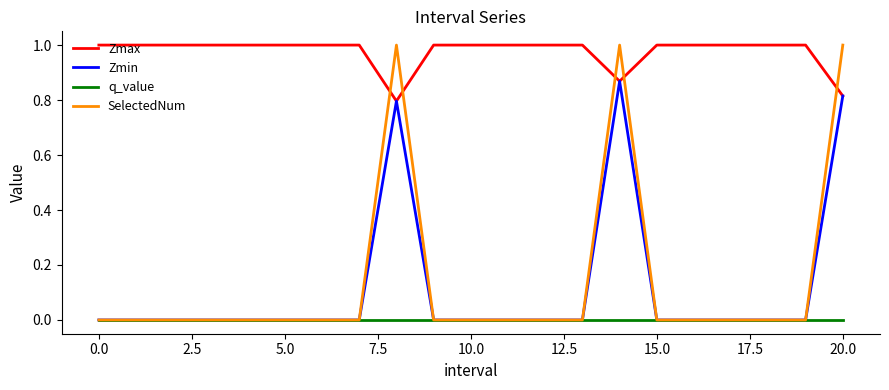

Which series has the largest total across all categories?

Zmax